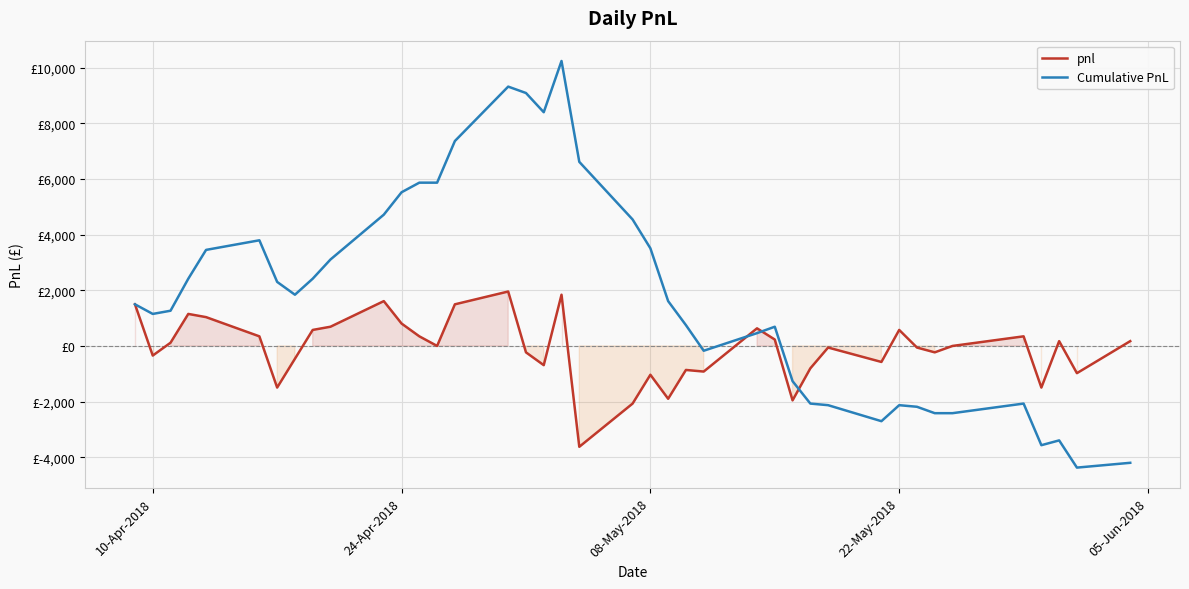

What is the lowest value of the pnl series?

-3622.5